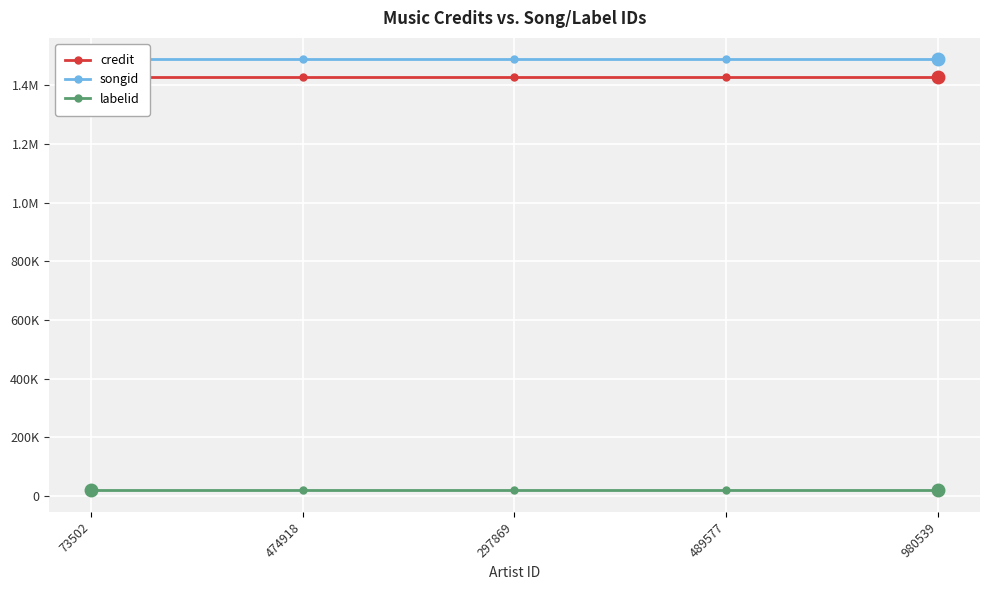

Which series has the largest total across all categories?

songid